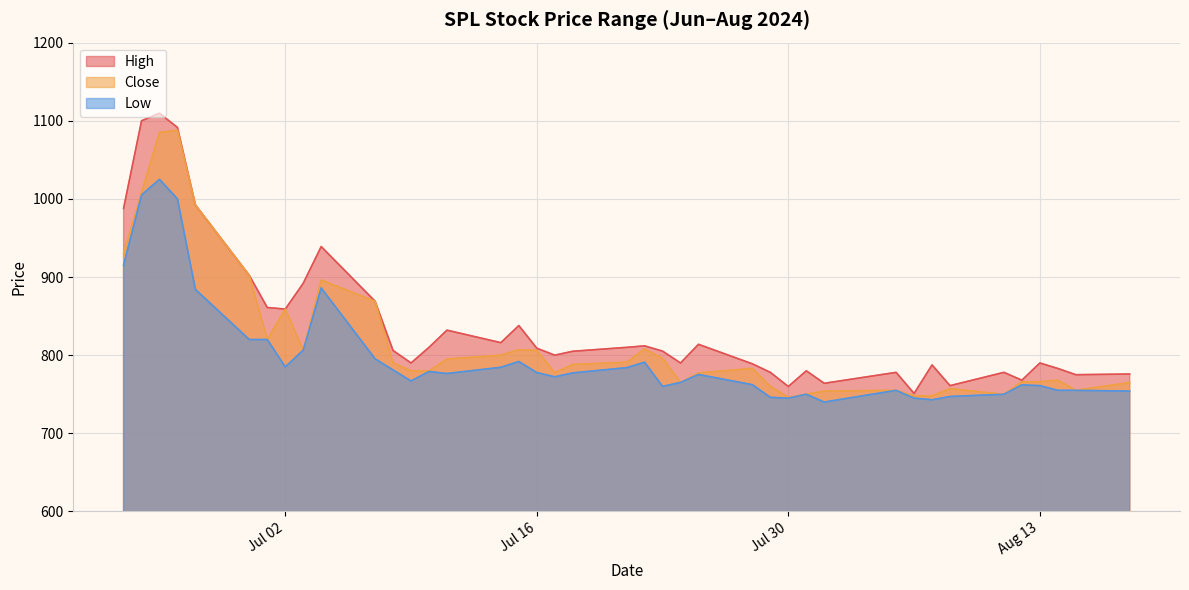

List the series in order of their overall mean, lowest first.

Low, Close, High